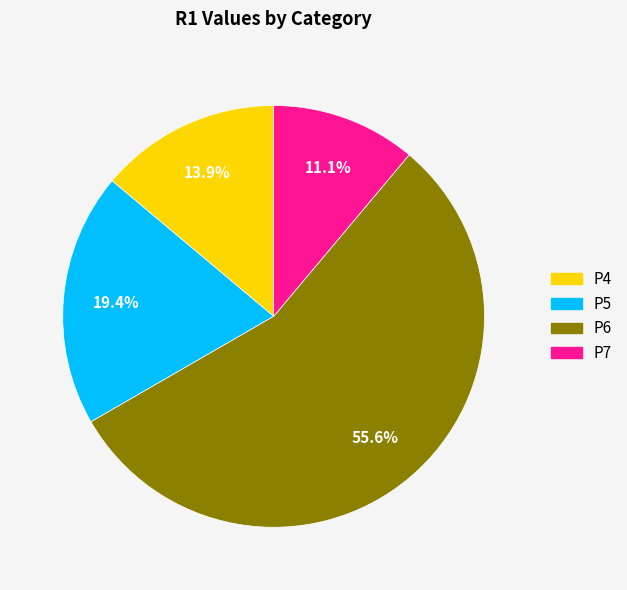

To the nearest percent, what percentage of the pie is P6?

56%